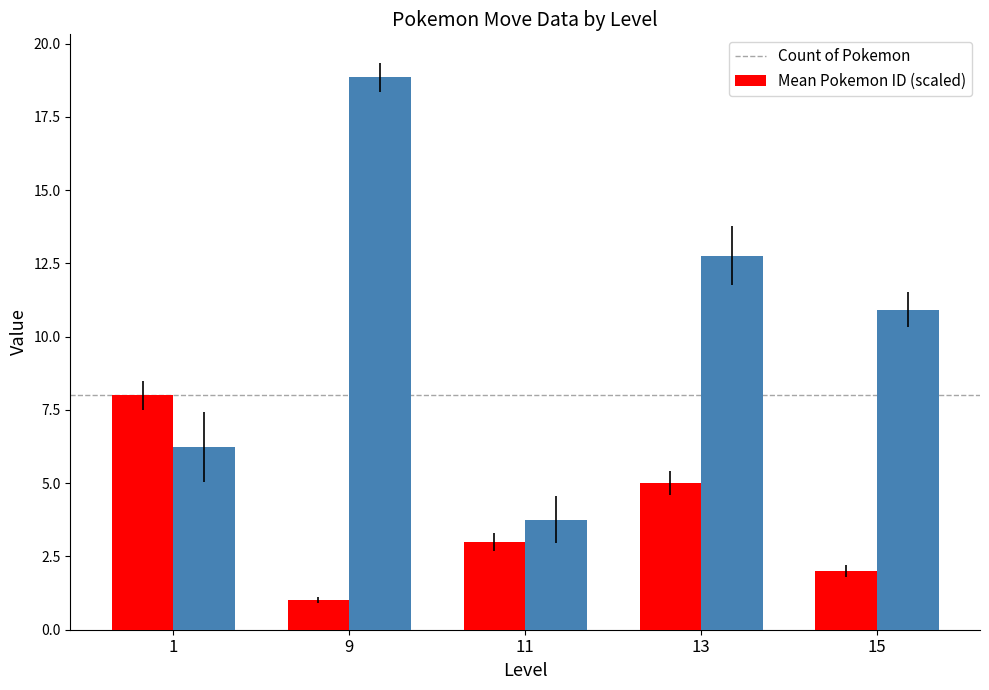

Which series has the widest spread of values?

Mean Pokemon ID (scaled)